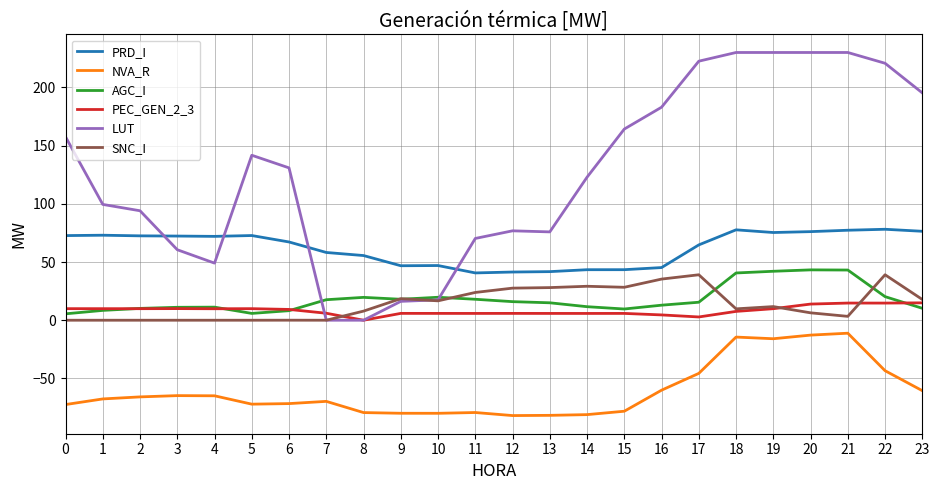

Which series has the largest total across all categories?

LUT